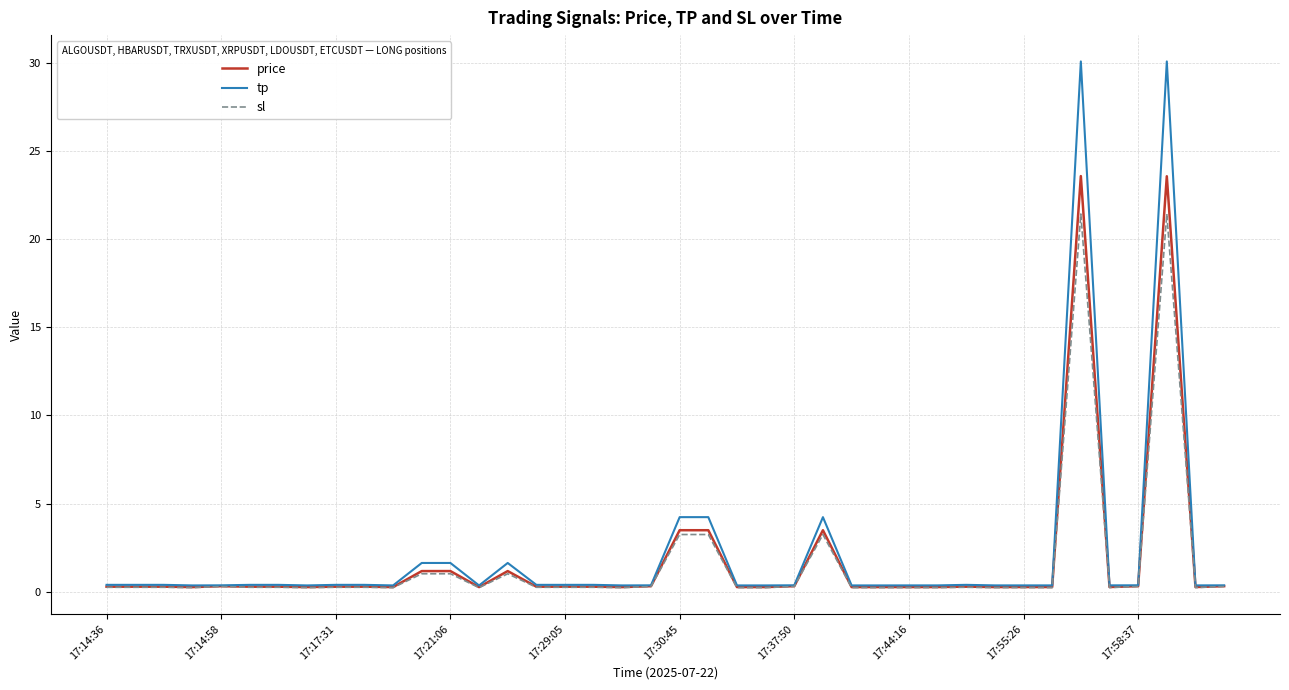

Rank the series by their maximum value, from lowest to highest.

sl, price, tp